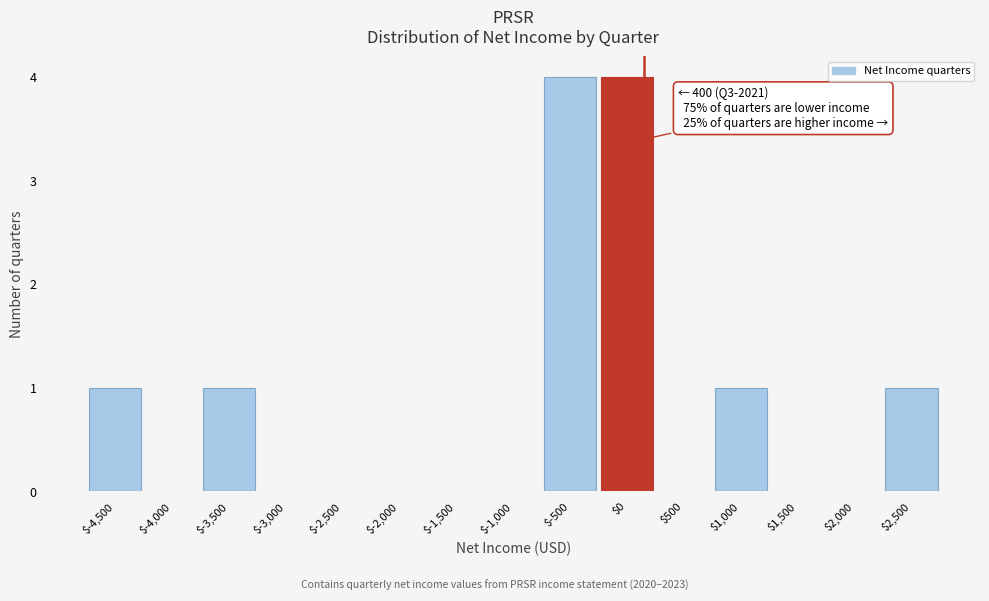

Is it true that the value at $2,500 is 1?

True